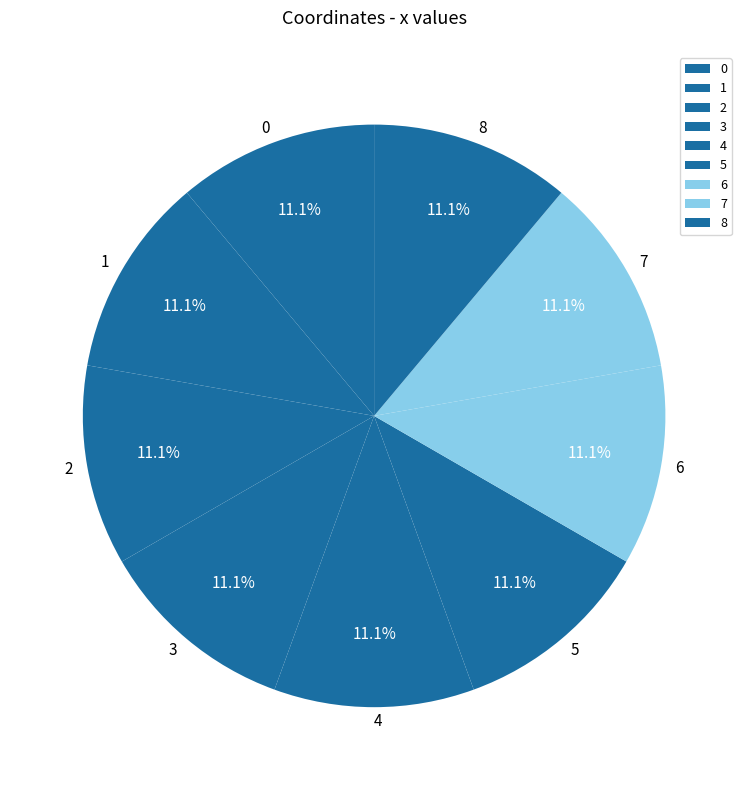

What percentage is the 6 slice, to the nearest percent?

11%